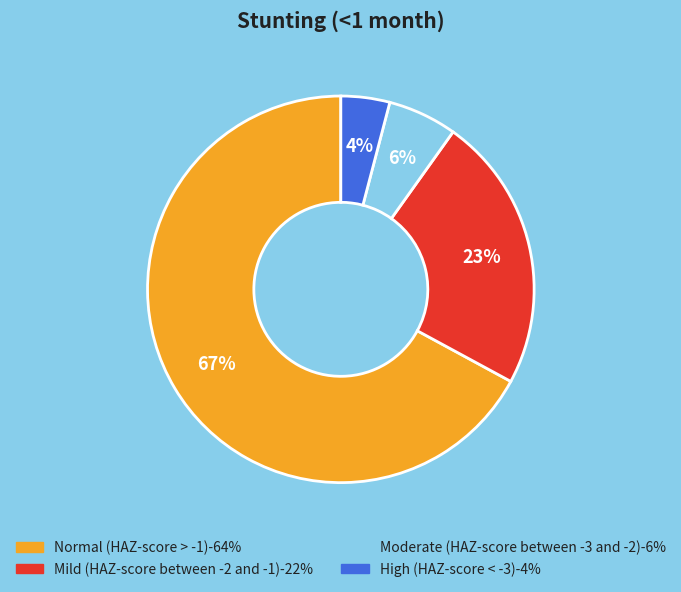

Combined, do Moderate (HAZ-score between -3 and -2) and Normal (HAZ-score > -1) account for over 50%?

Yes